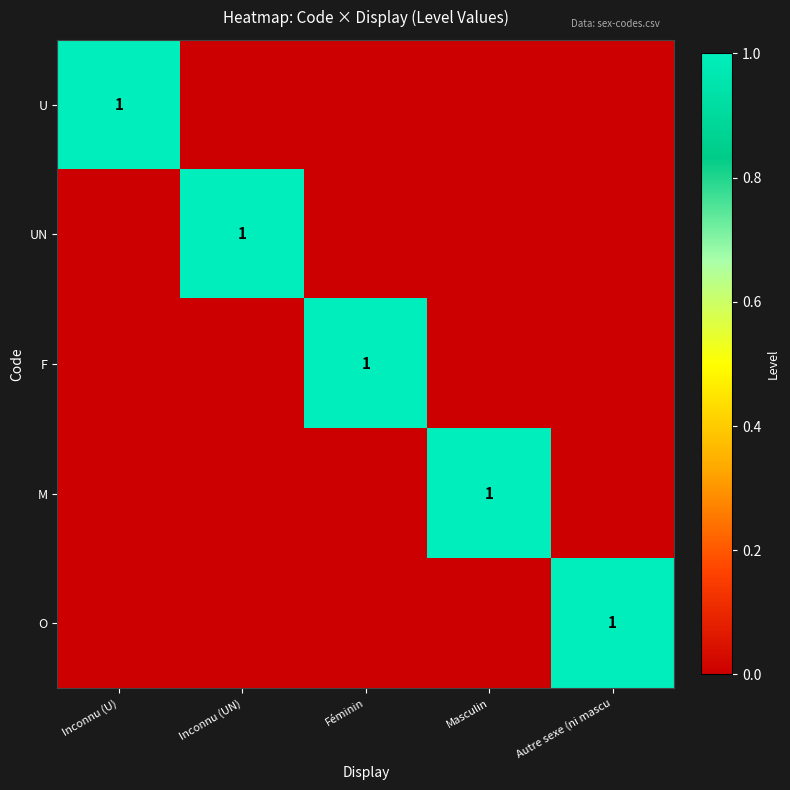

How many values in the O series exceed 0?

1